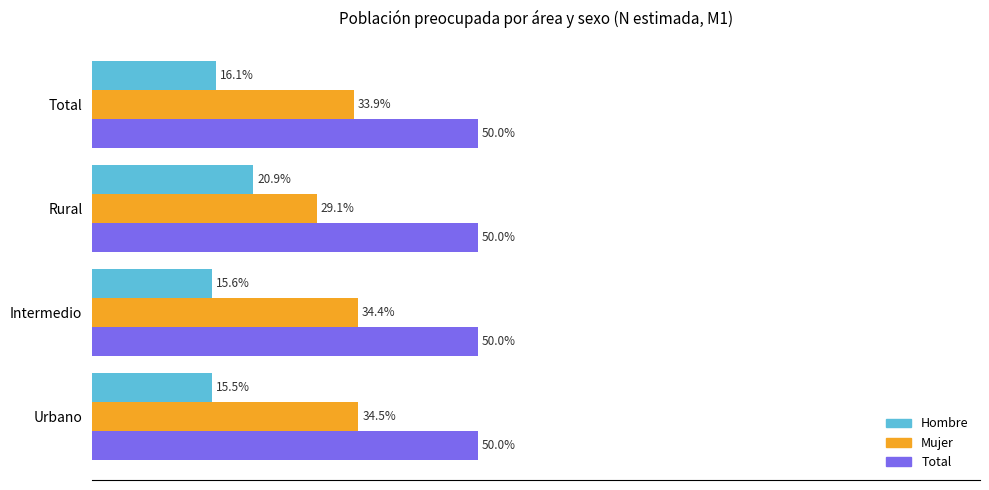

At Urbano, list the series in order from largest to smallest.

Total, Mujer, Hombre